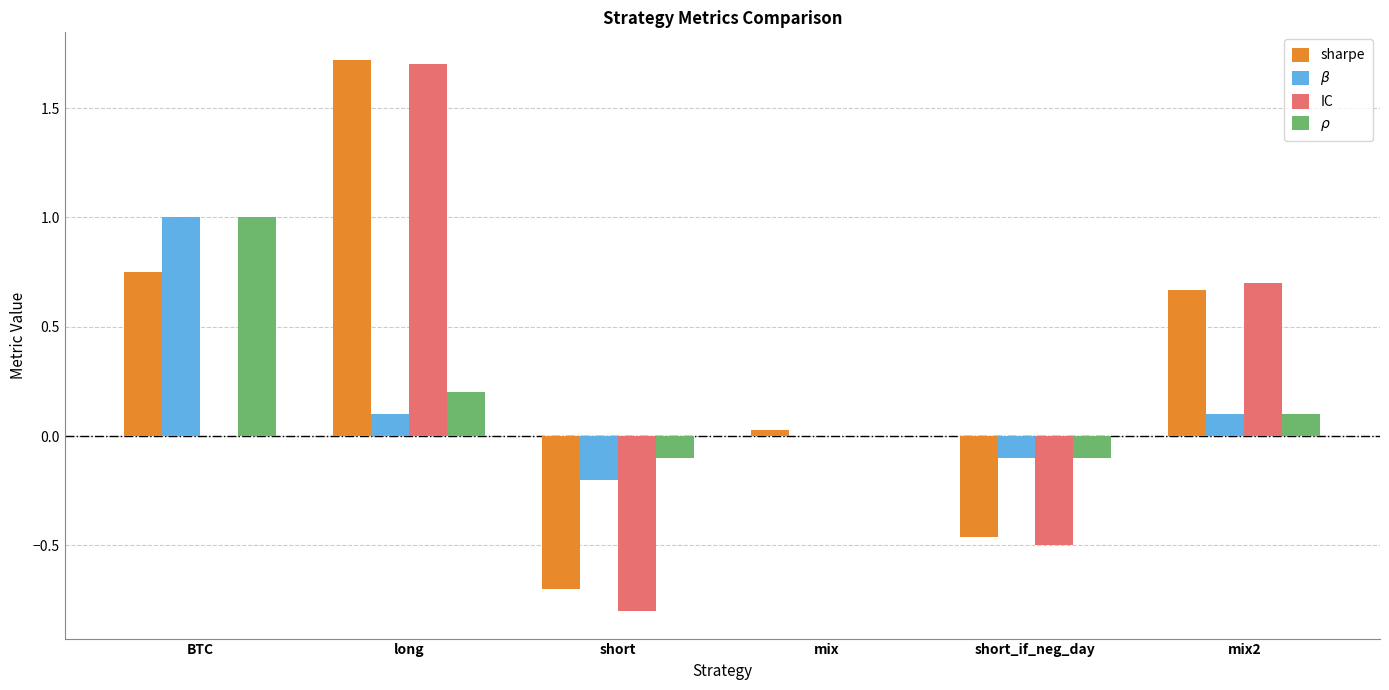

Between short and short_if_neg_day, which series saw the biggest shift?

IC